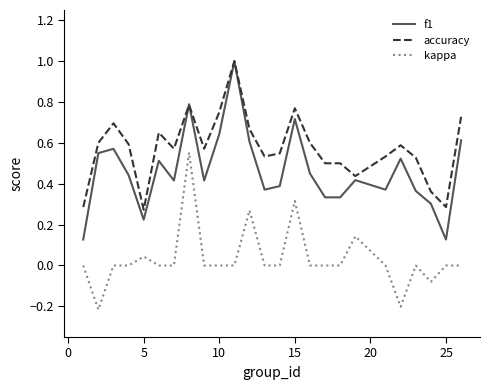

Which series has the largest total across all categories?

accuracy